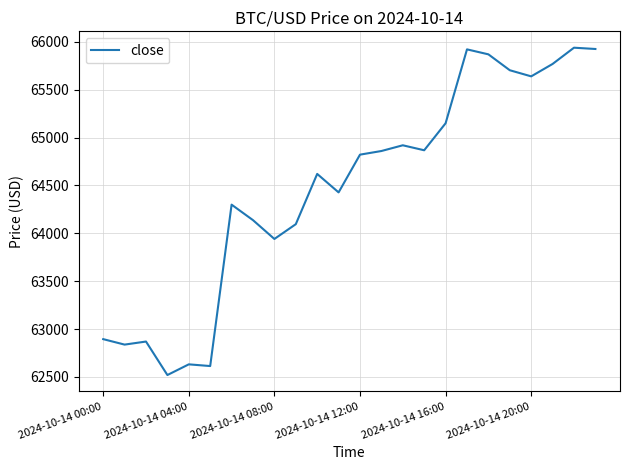

What is the difference between the maximum and minimum values?

3419.2